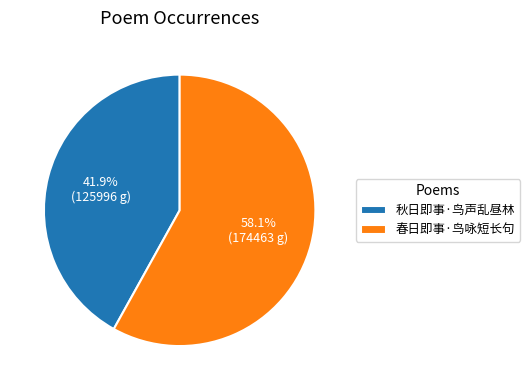

Which category has the smallest portion of the pie?

秋日即事·鸟声乱昼林